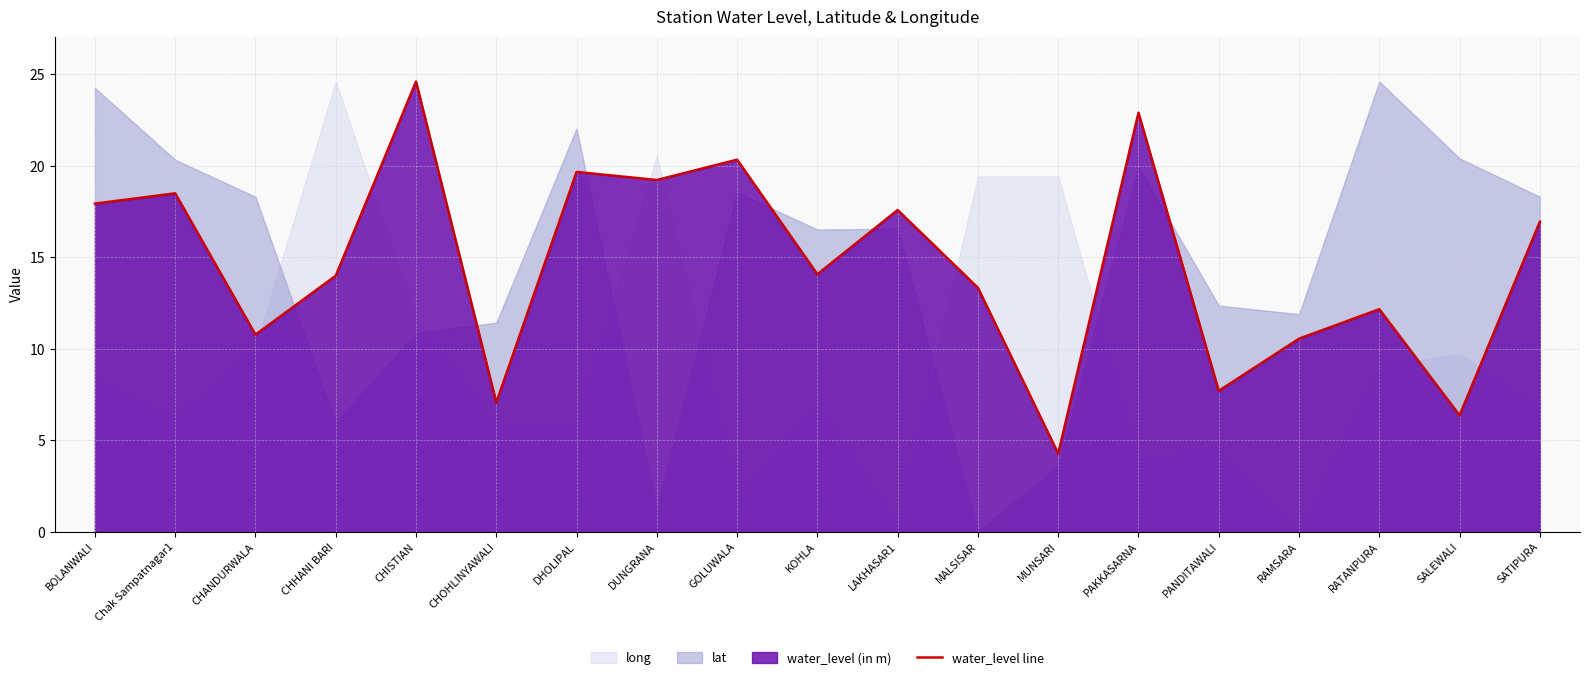

List the labels in order of value, largest first.

CHISTIAN, PAKKASARNA, GOLUWALA, DHOLIPAL, DUNGRANA, Chak Sampatnagar1, BOLANWALI, LAKHASAR1, SATIPURA, KOHLA, CHHANI BARI, MALSISAR, RATANPURA, CHANDURWALA, RAMSARA, PANDITAWALI, CHOHLINYAWALI, SALEWALI, MUNSARI